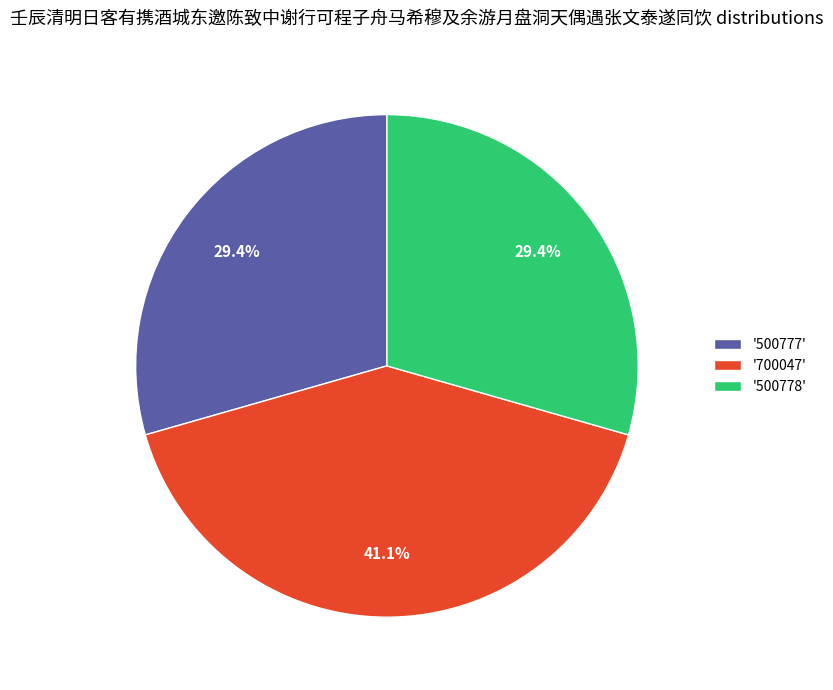

Does any single category account for the majority?

No